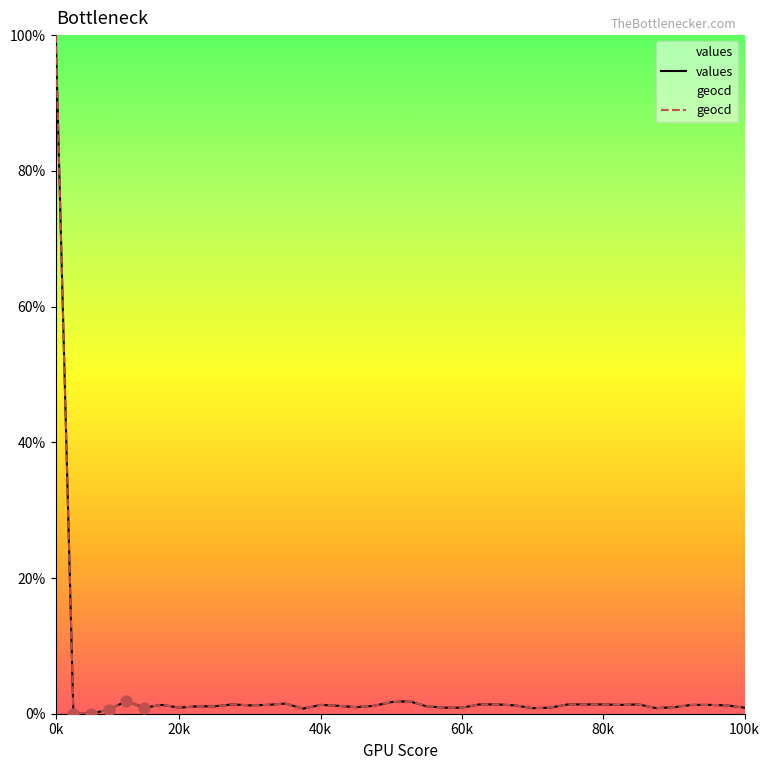

At which category is the sum across all series the highest?

0k